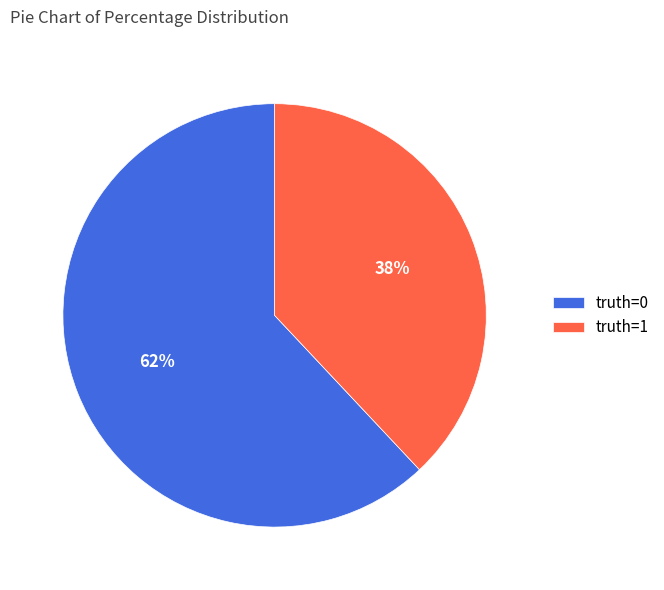

Count the number of slices in the pie.

2